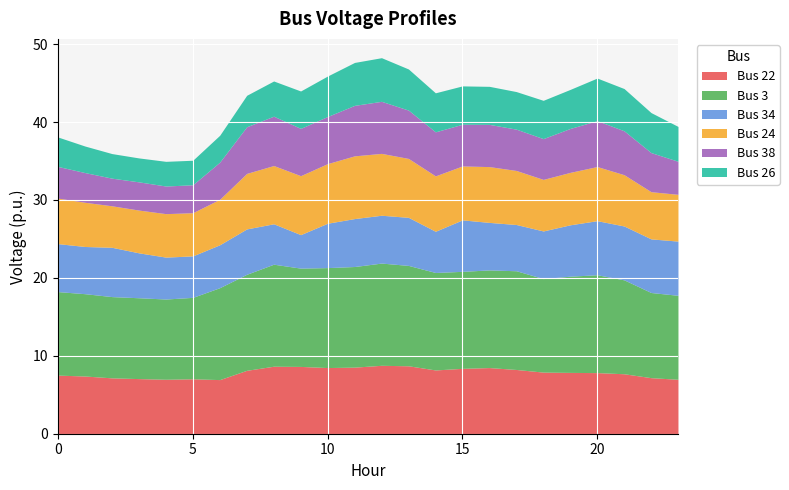

Is the value of Bus 34 at 18 greater than the value of Bus 38 at 16?

Yes